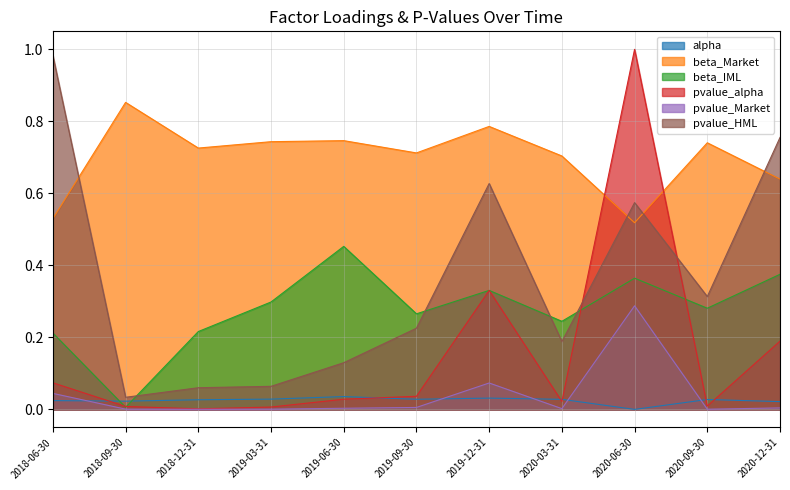

At how many categories does at least one series exceed 0?

11